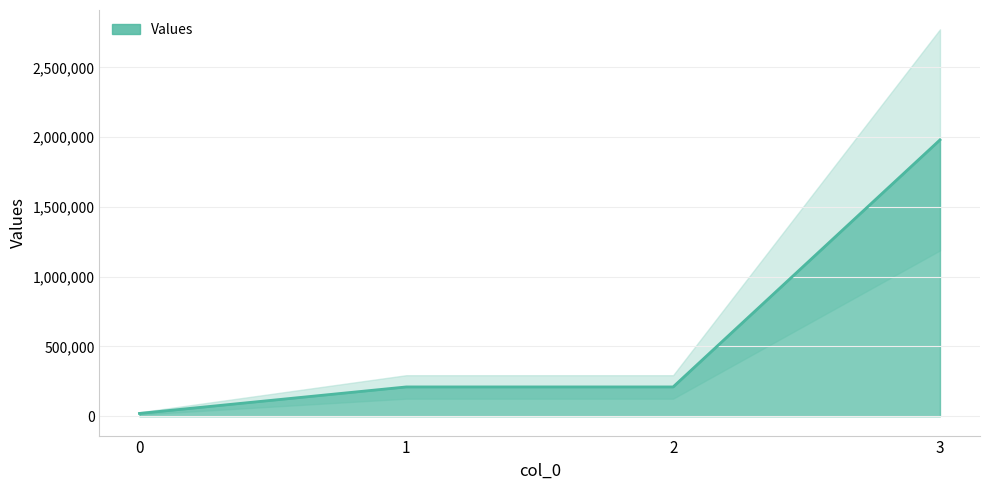

What is the change in value from 0 to 1?

+189840